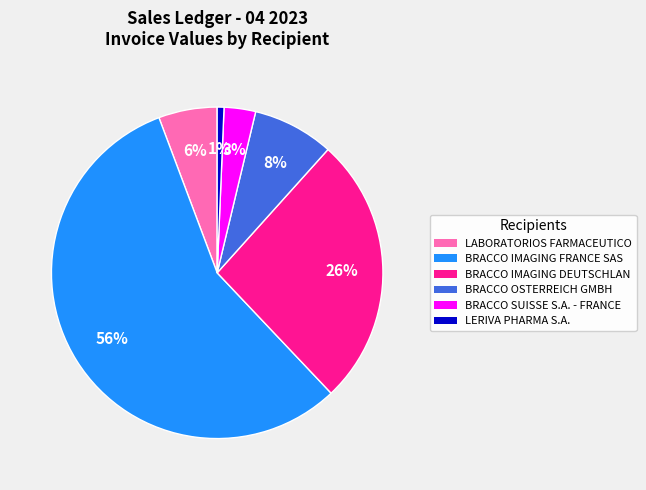

What is the majority slice?

BRACCO IMAGING FRANCE SAS